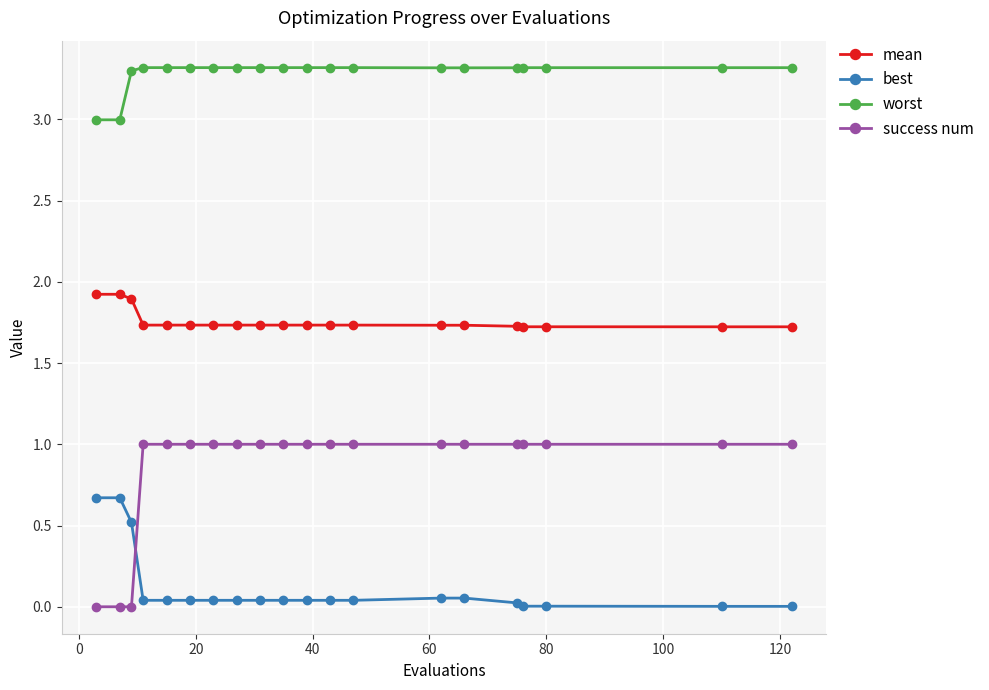

Rank the series by their maximum value, from highest to lowest.

worst, mean, success num, best